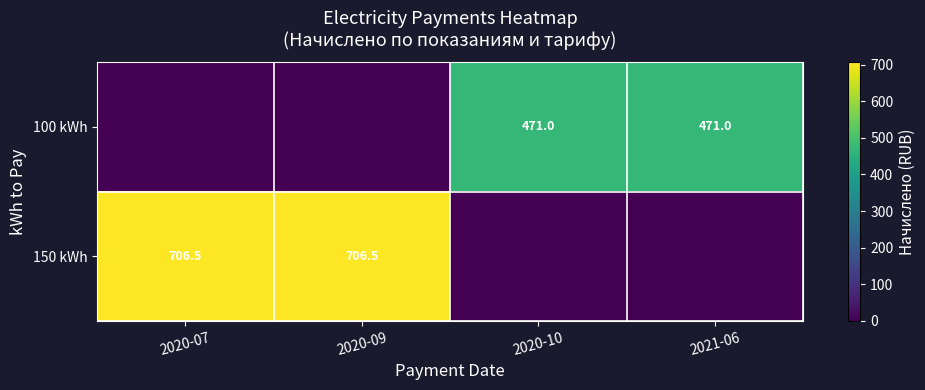

Reading left to right, list all the values displayed in this chart.

row_0: 0.0	0.0	471.0	471.0
row_1: 706.5	706.5	0.0	0.0